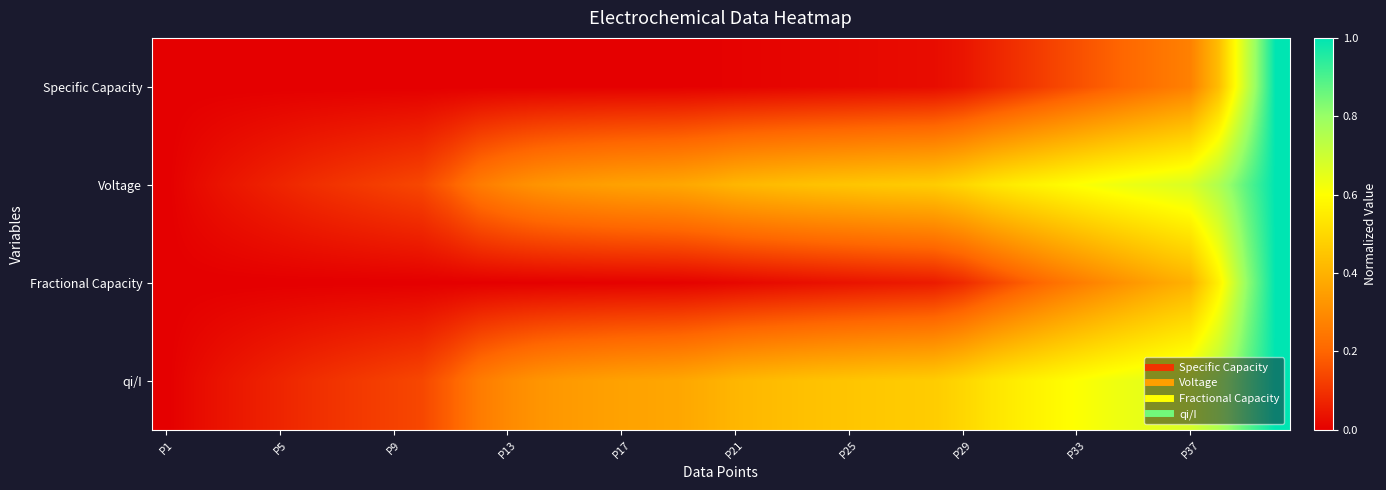

Reading left to right, list all the values displayed in this chart.

Specific Capacity: 0.0	0.0	0.0	0.0	0.0	0.0	0.0	0.0	0.0	0.0	0.0	0.0	0.0	0.0	0.0	0.0	0.0	0.0	0.0	0.0	0.0	0.0	0.0	0.0	0.0	0.0	0.0	0.0	0.0	0.1	0.1	0.1	0.2	0.2	0.2	0.2	0.3	0.4	0.7	1.0
Voltage: 0.0	0.0	0.0	0.1	0.1	0.1	0.1	0.1	0.1	0.1	0.2	0.3	0.3	0.3	0.3	0.3	0.4	0.4	0.4	0.4	0.4	0.4	0.4	0.4	0.4	0.5	0.5	0.5	0.5	0.5	0.6	0.6	0.6	0.6	0.6	0.7	0.7	0.8	0.9	1.0
Fractional Capacity: 0.0	0.0	0.0	0.0	0.0	0.0	0.0	0.0	0.0	0.0	0.0	0.0	0.0	0.0	0.0	0.0	0.0	0.0	0.0	0.0	0.0	0.0	0.0	0.0	0.0	0.0	0.1	0.1	0.1	0.1	0.2	0.2	0.3	0.3	0.3	0.4	0.4	0.6	0.8	1.0
qi/I: 0.0	0.0	0.0	0.1	0.1	0.1	0.1	0.1	0.1	0.1	0.2	0.3	0.3	0.3	0.3	0.3	0.4	0.4	0.4	0.4	0.4	0.4	0.4	0.4	0.4	0.5	0.5	0.5	0.5	0.5	0.6	0.6	0.6	0.6	0.6	0.7	0.7	0.8	0.9	1.0